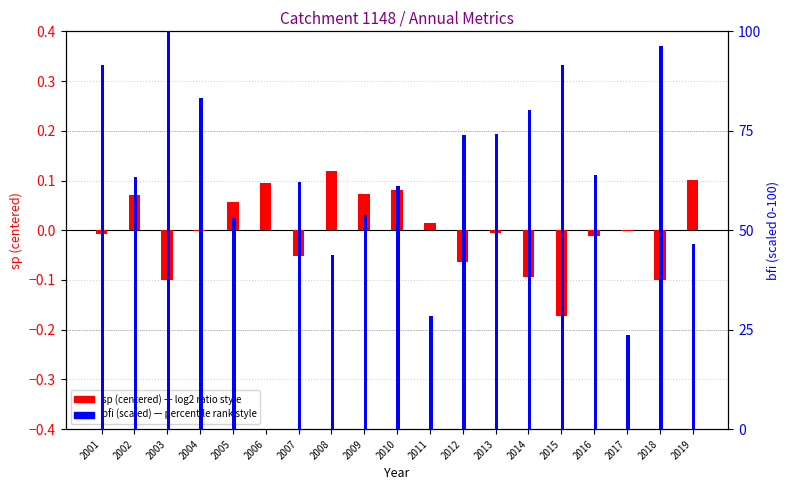

Is it true that bfi (scaled) equals 0.3 at 2004?

True